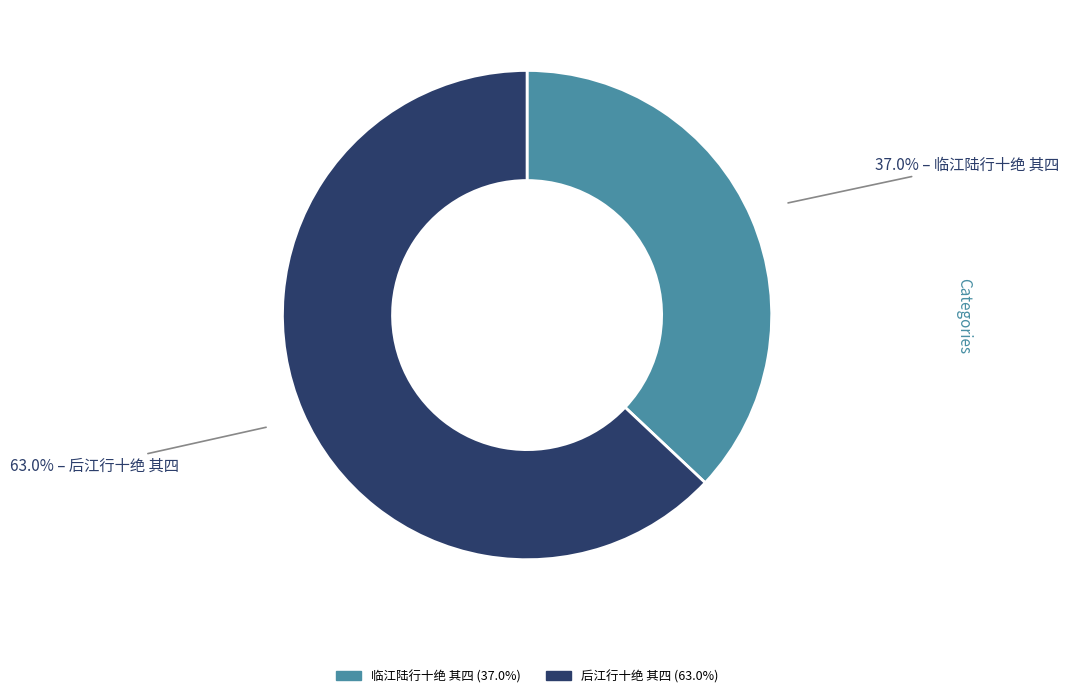

What percentage is the 临江陆行十绝 其四 slice, to the nearest percent?

37%